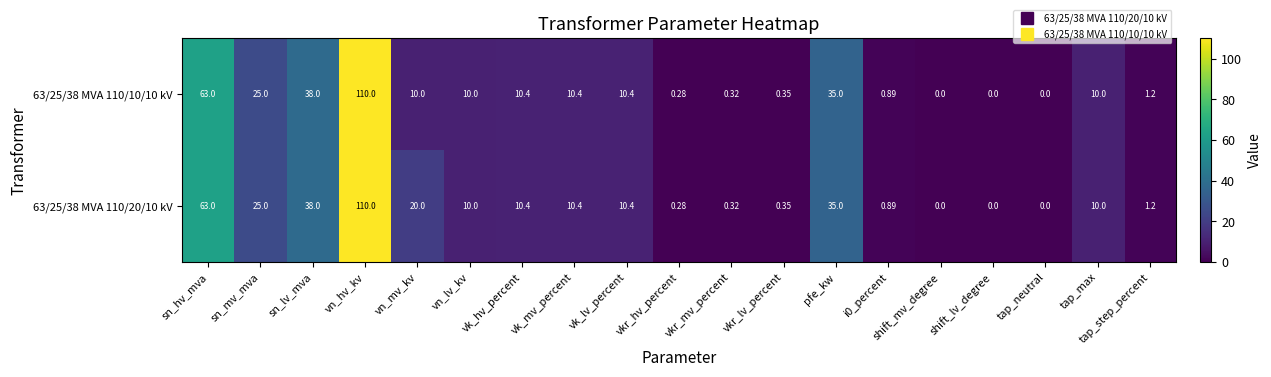

Where is 63/25/38 MVA 110/10/10 kV nearest to the value 55?

sn_hv_mva